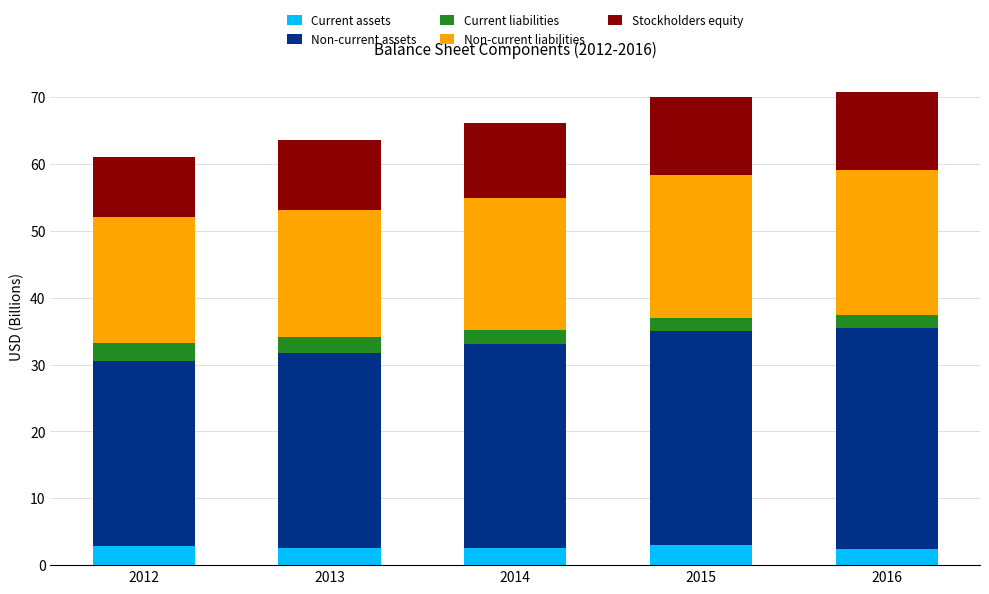

What is the total value across all series at 2012?

61.1